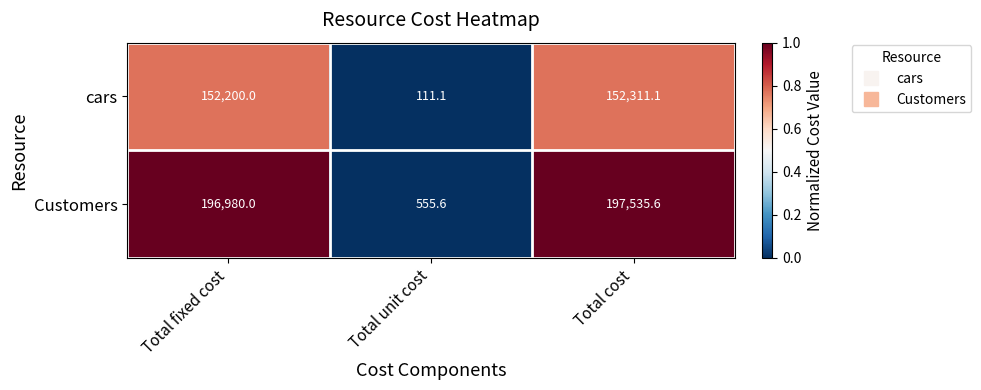

What is the sum of the Customers values at Total fixed cost and Total cost?

394515.6